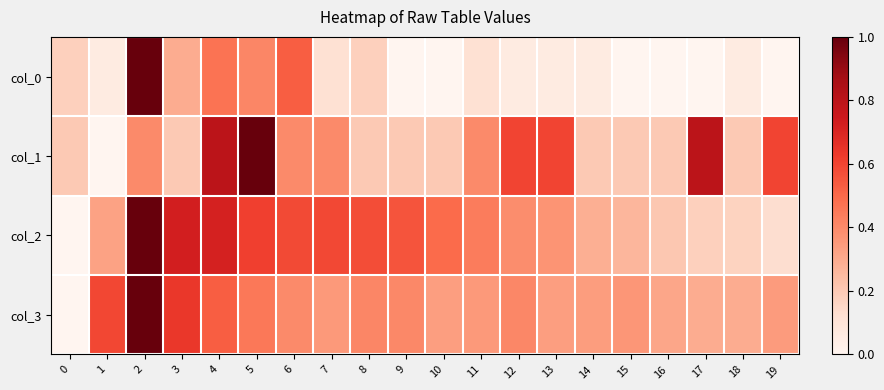

At how many categories does at least one series exceed 0?

20